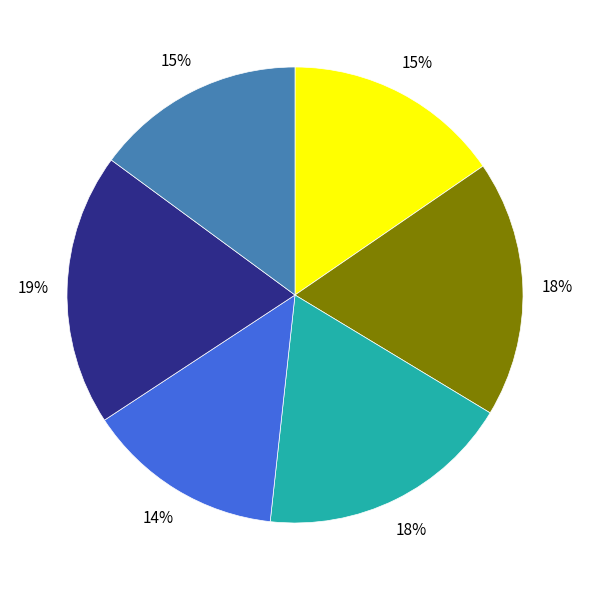

Is there any slice that represents more than half of the pie?

No